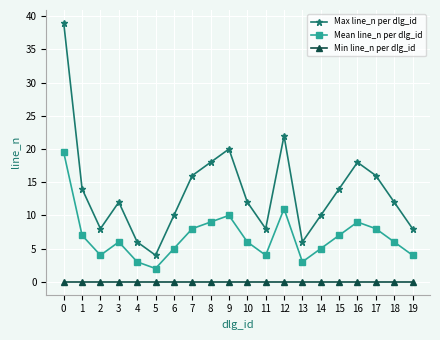

True or false: Mean line_n per dlg_id and Max line_n per dlg_id intersect in this chart.

False